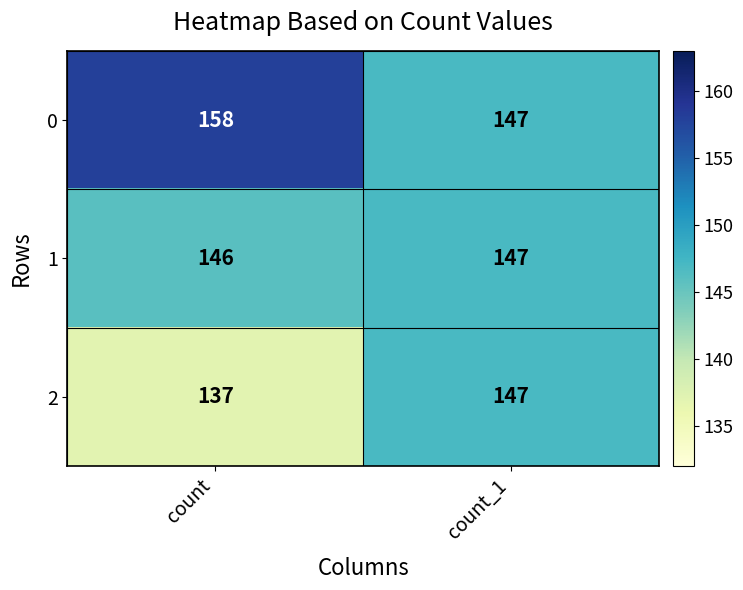

Reading left to right, what are all the values shown in this chart?

0: 158	147
1: 146	147
2: 137	147